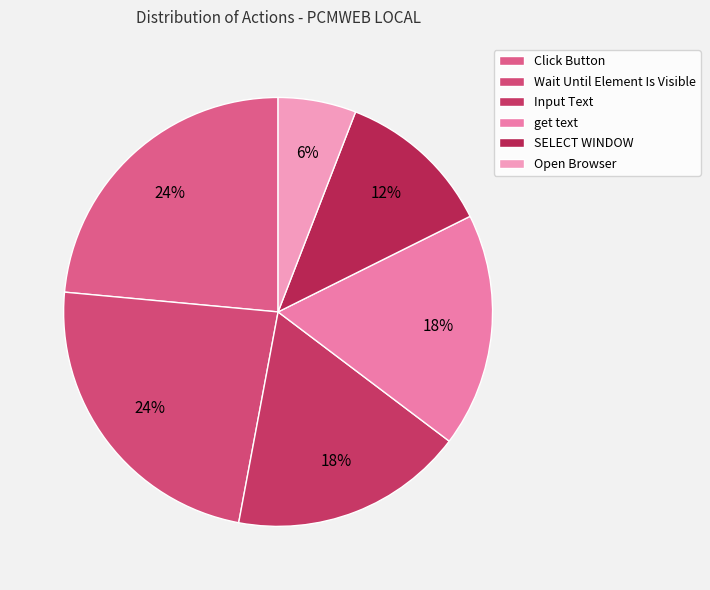

What percentage do get text and Click Button together represent?

41.2%